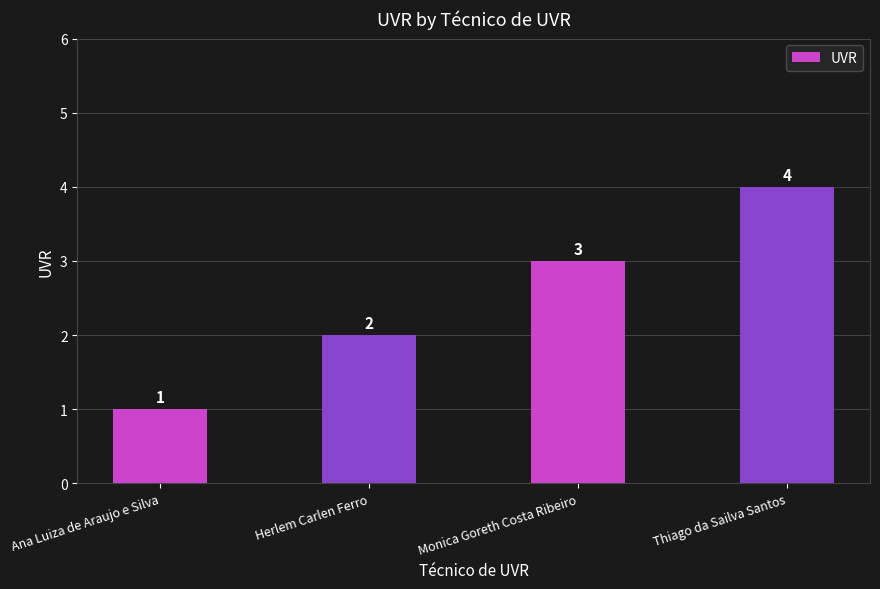

What is the label of the 1st bar from the right?

Thiago da Sailva Santos